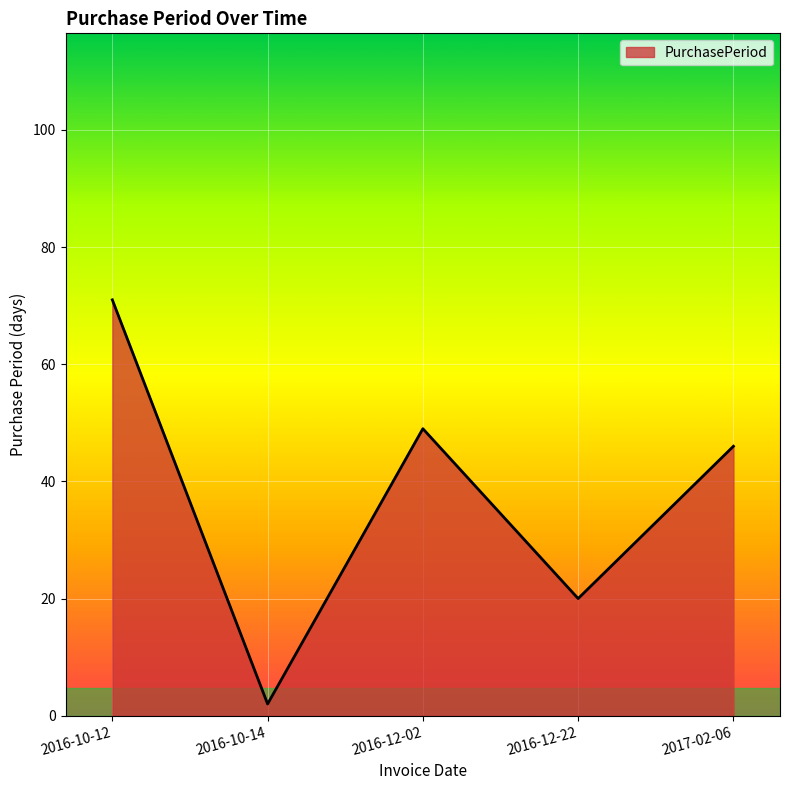

List the labels in order of value, largest first.

2016-10-12, 2016-12-02, 2017-02-06, 2016-12-22, 2016-10-14